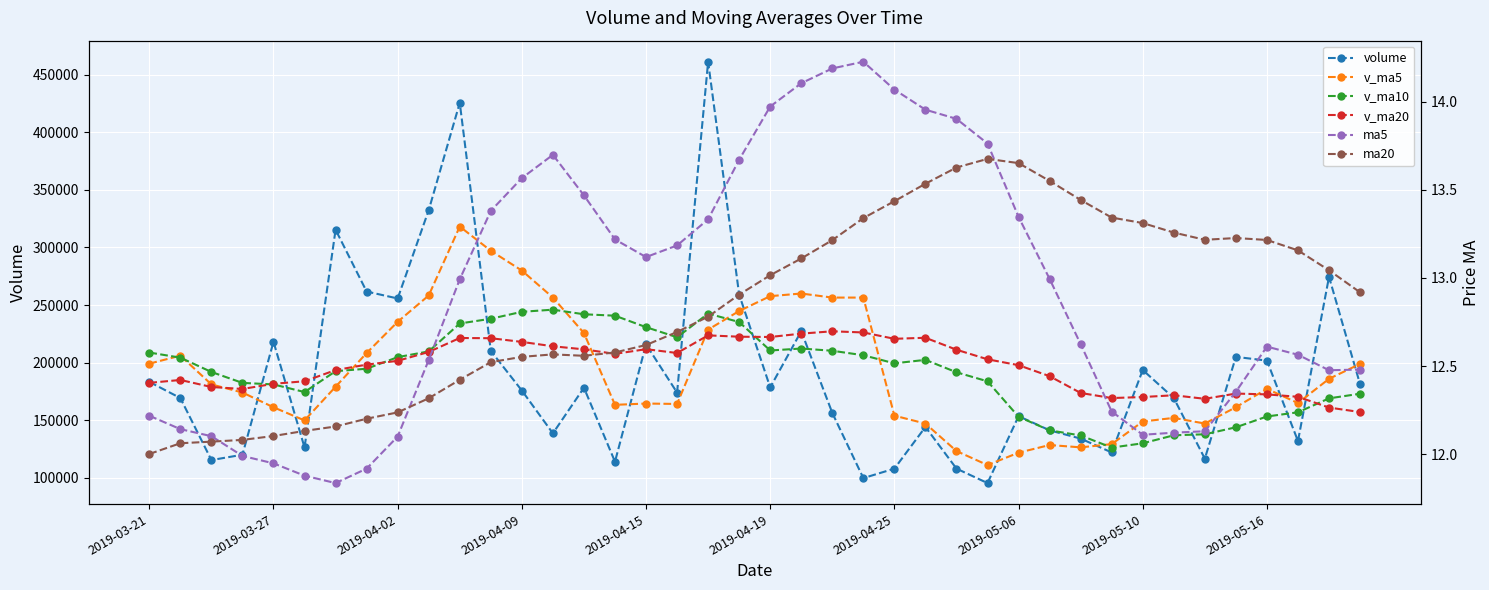

How many values in the v_ma20 series are below 201575?

20